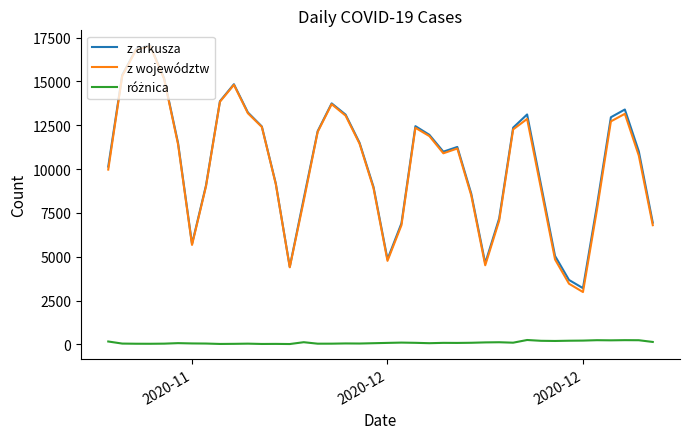

What is the greatest value displayed?

17059